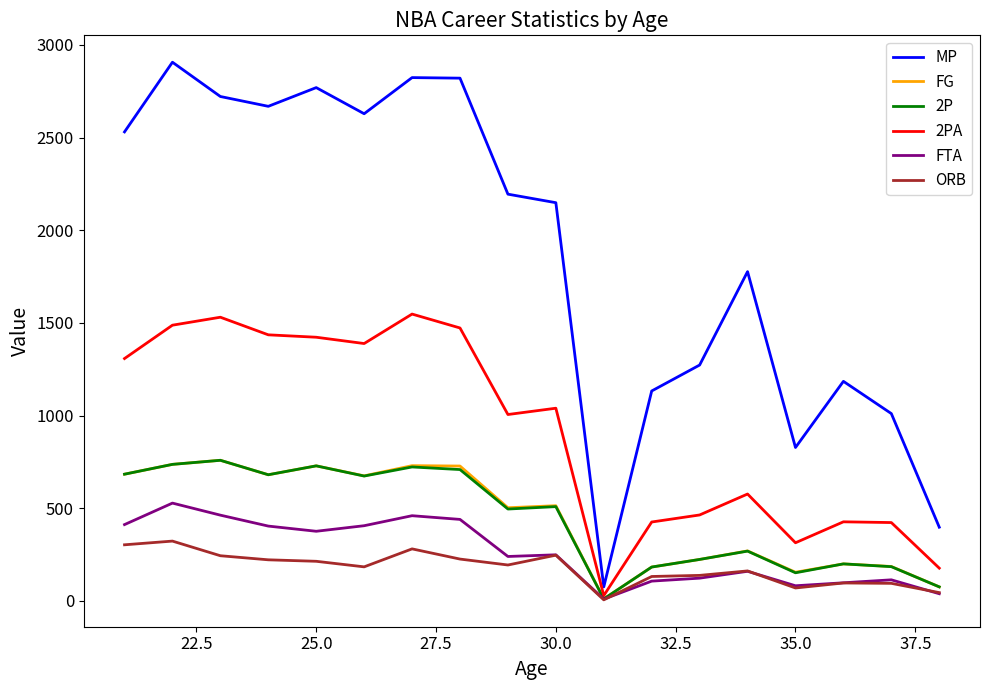

Which series has the largest range (max minus min)?

MP